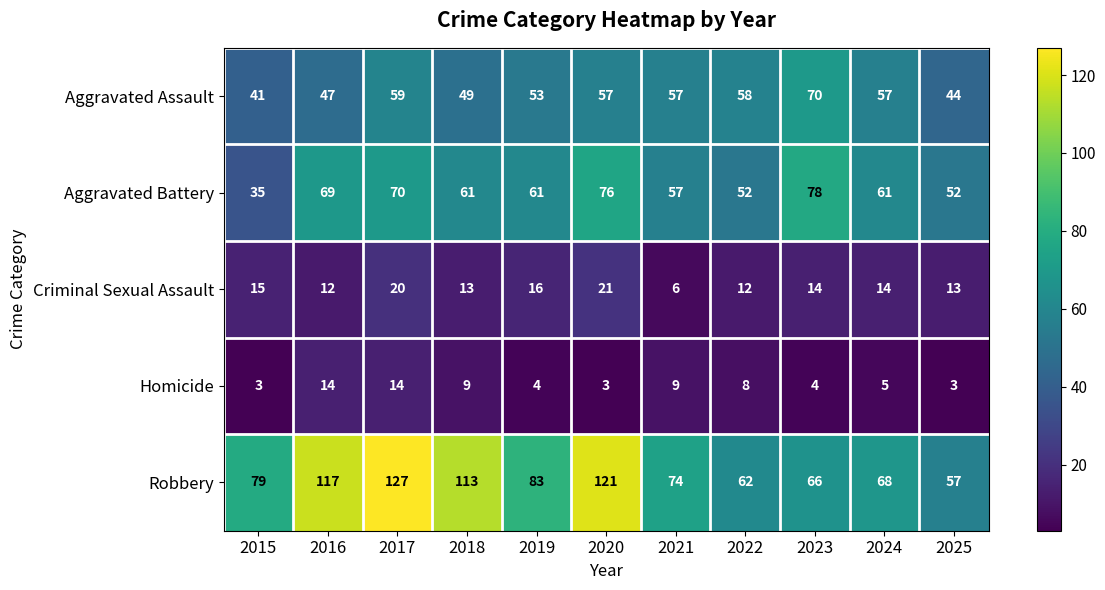

What is the minimum value for Robbery?

57